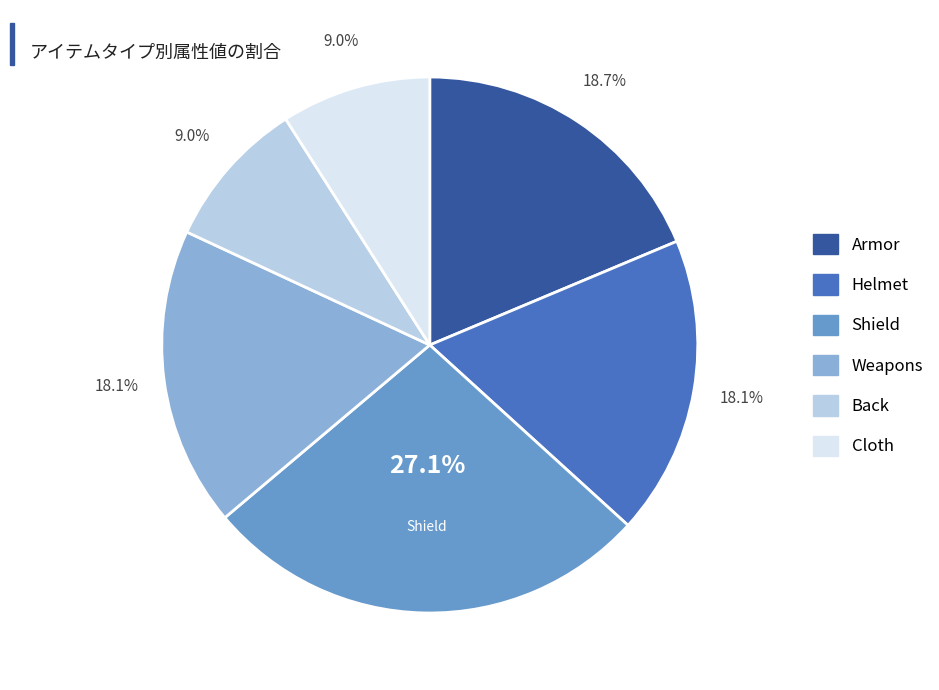

Is there a majority slice in this chart?

No